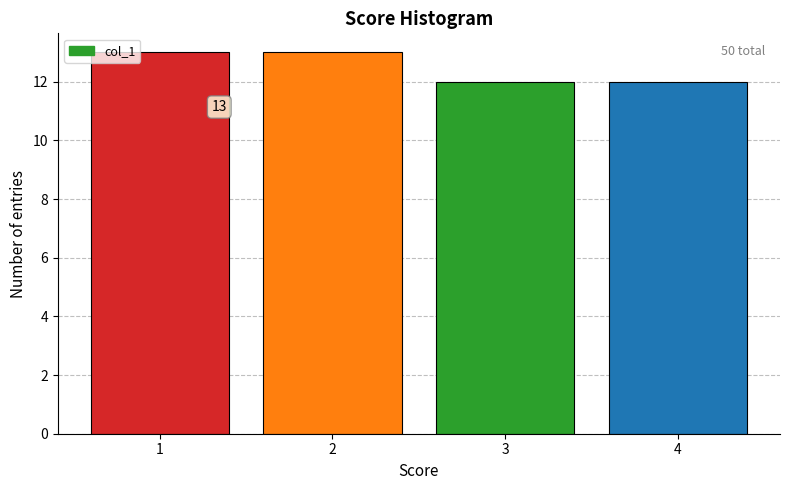

Reading left to right, transcribe all the data shown in this chart.

1=13	2=13	3=12	4=12